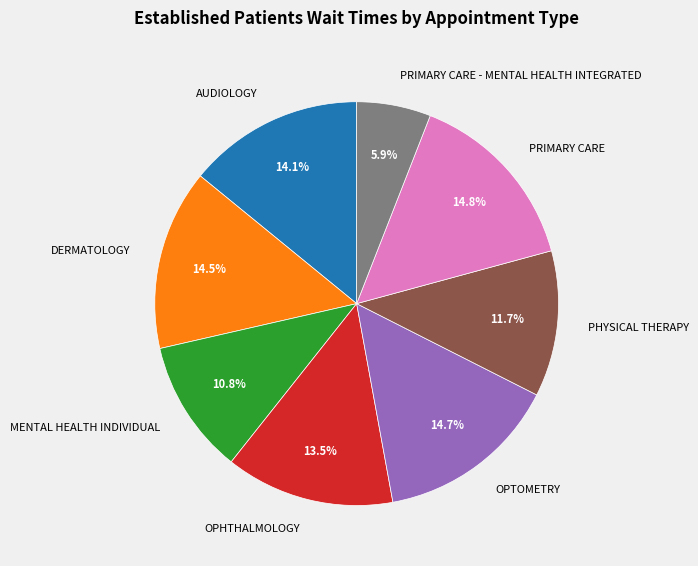

Is there a majority slice in this chart?

No